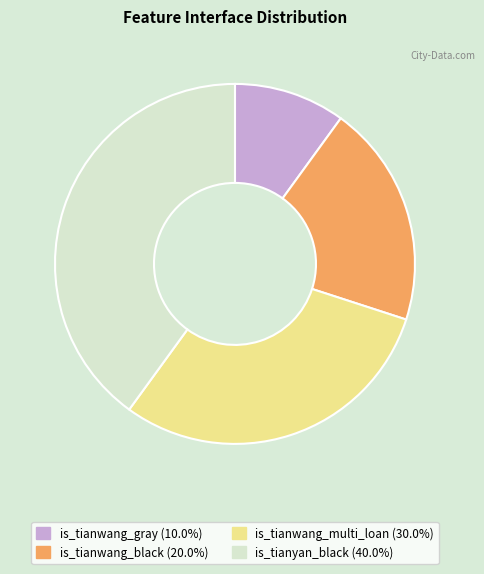

Rank the categories by value from highest to lowest.

is_tianyan_black, is_tianwang_multi_loan, is_tianwang_black, is_tianwang_gray